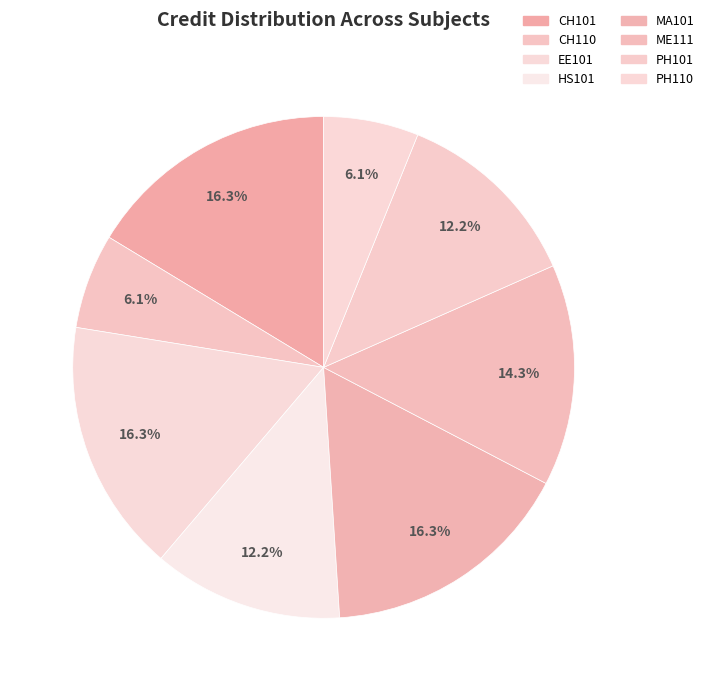

To the nearest percent, what is the difference between the CH110 and HS101 slice percentages?

6%